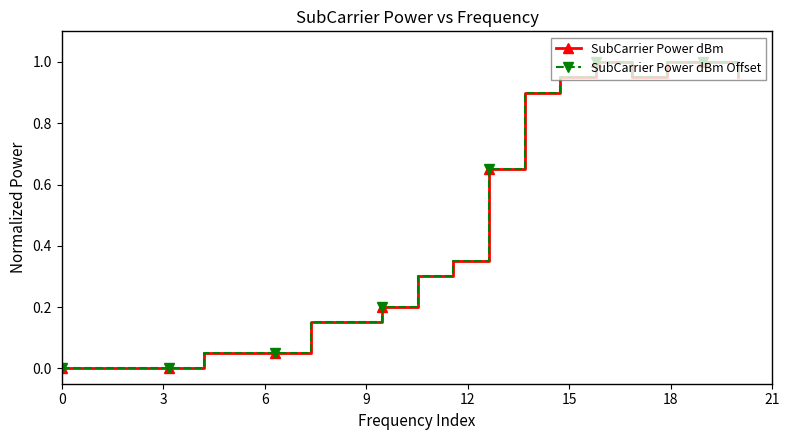

Does the chart have visible grid lines?

No